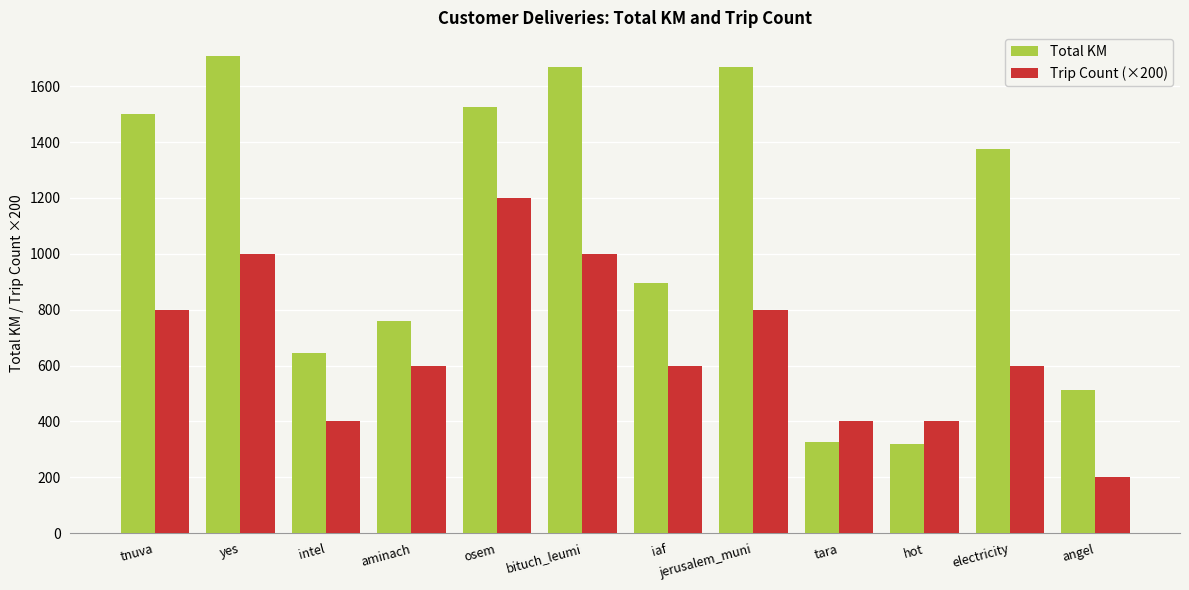

What are all the series names shown in the legend?

Total KM, Trip Count (×200)